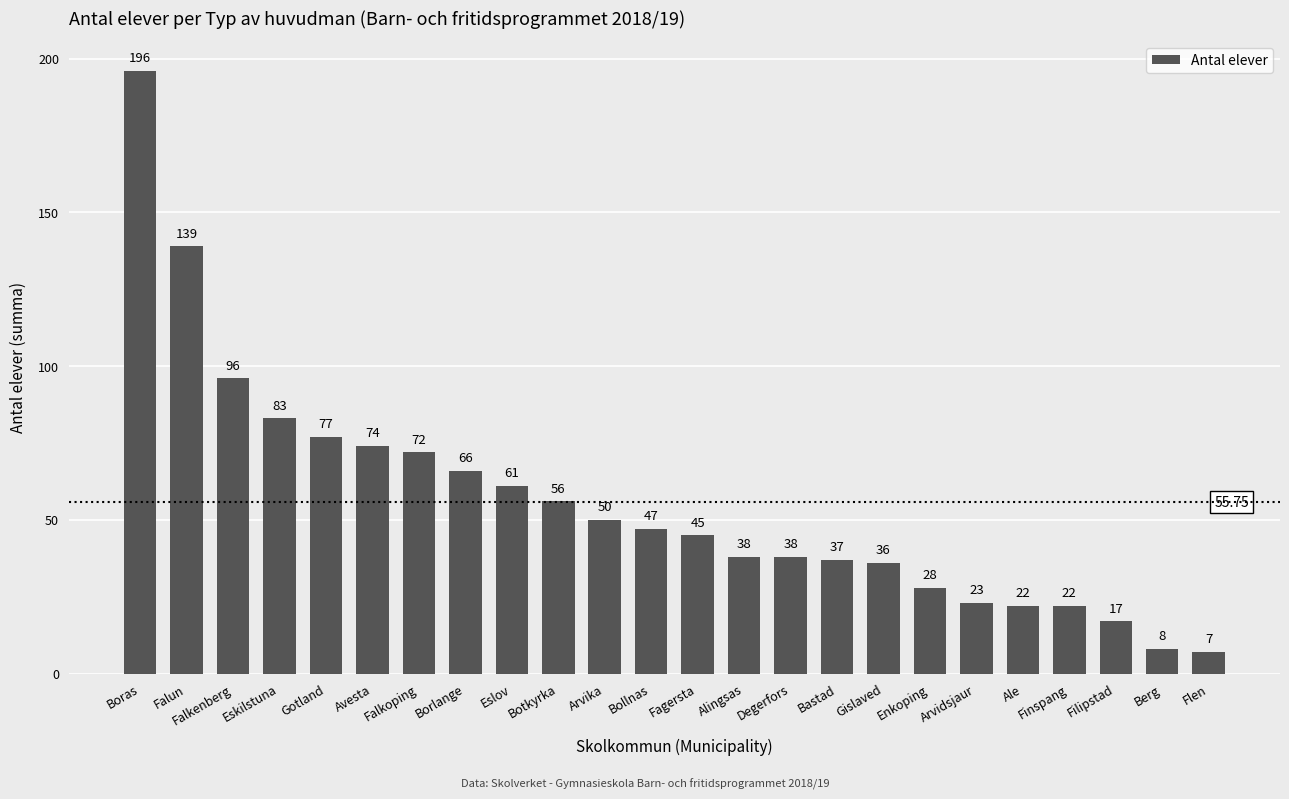

The chart shows a value of 260 at Boras. True or false?

False